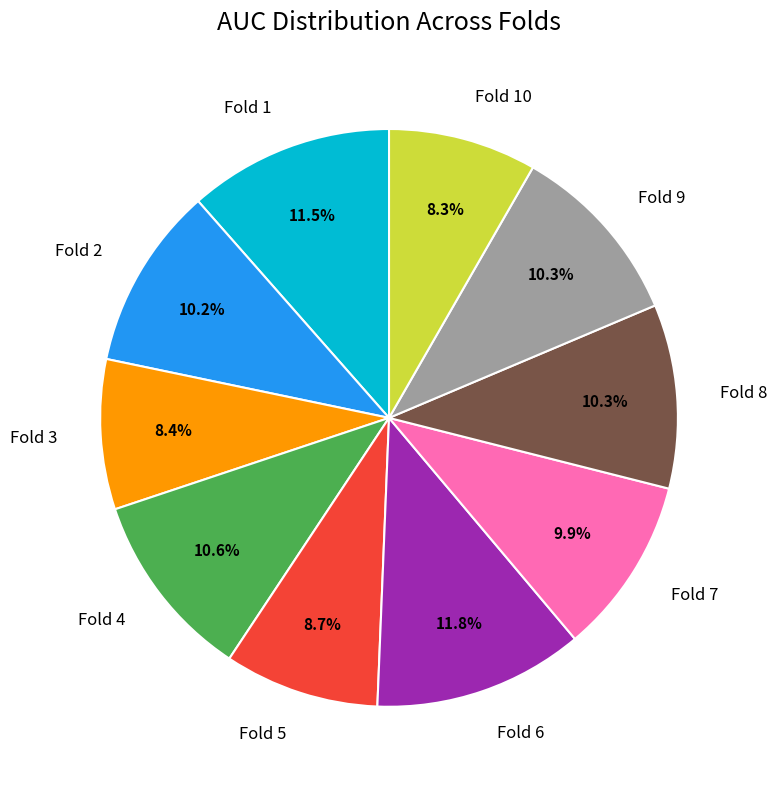

Is the sum of Fold 9 and Fold 2 greater than half?

No